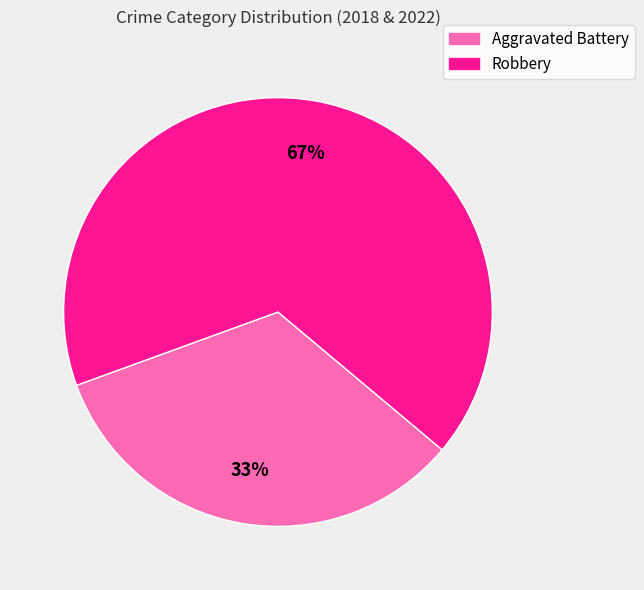

What is the majority slice?

Robbery